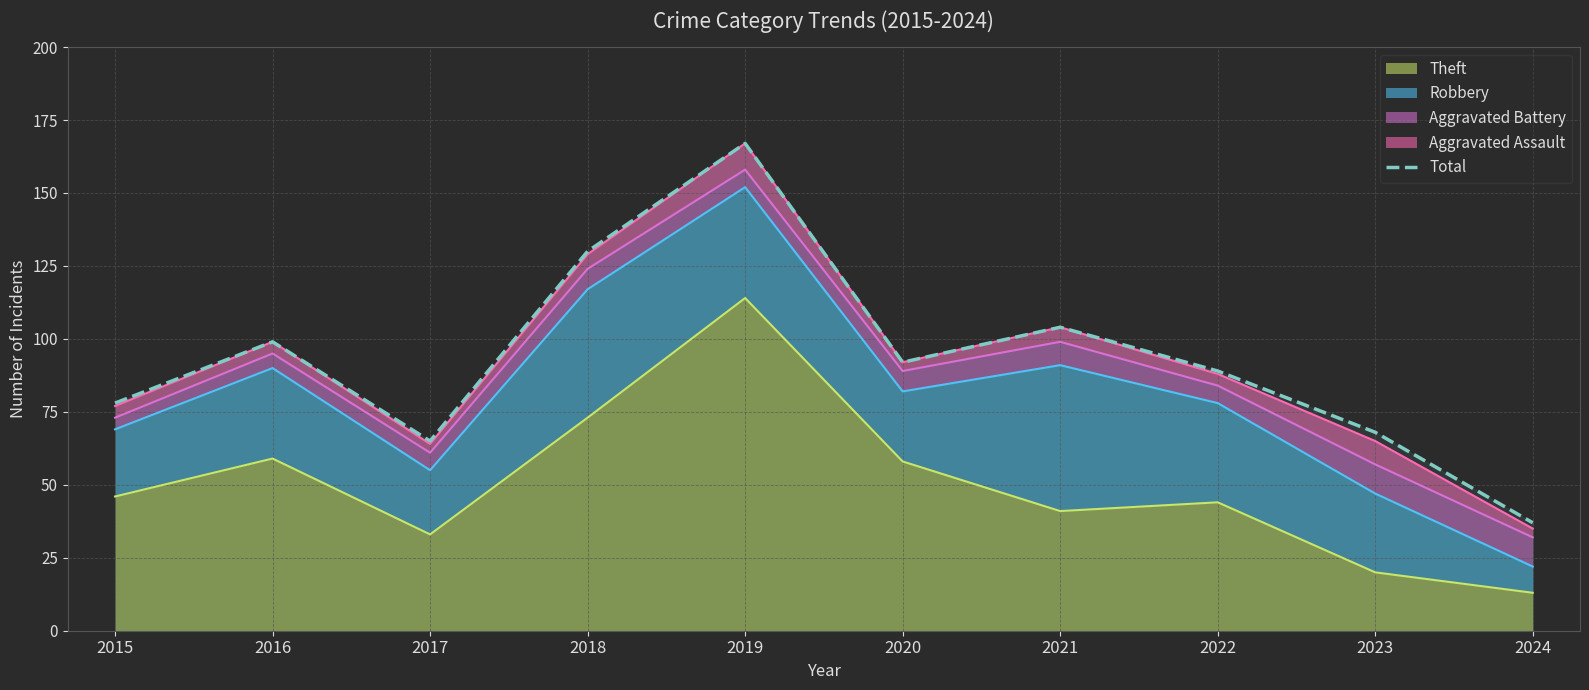

Where is the data nearest to the value 102?

2021